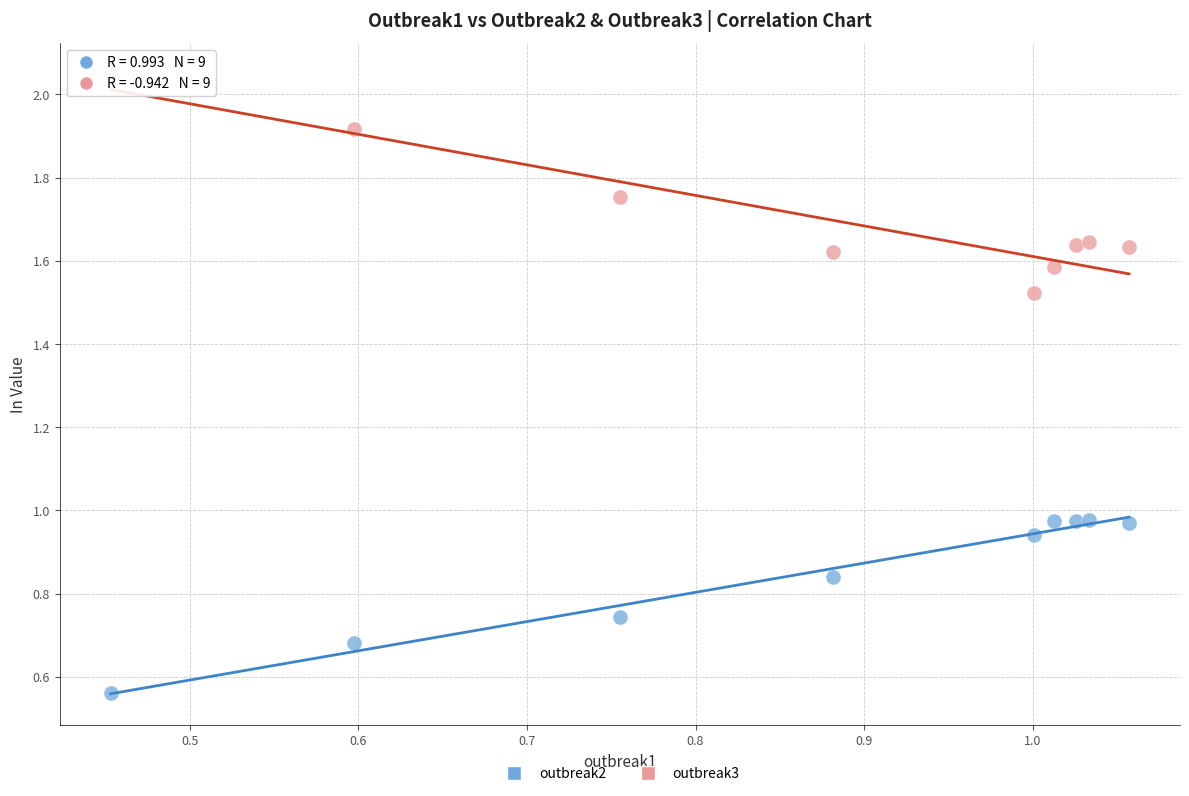

Which series contains the lowest Y value?

outbreak2